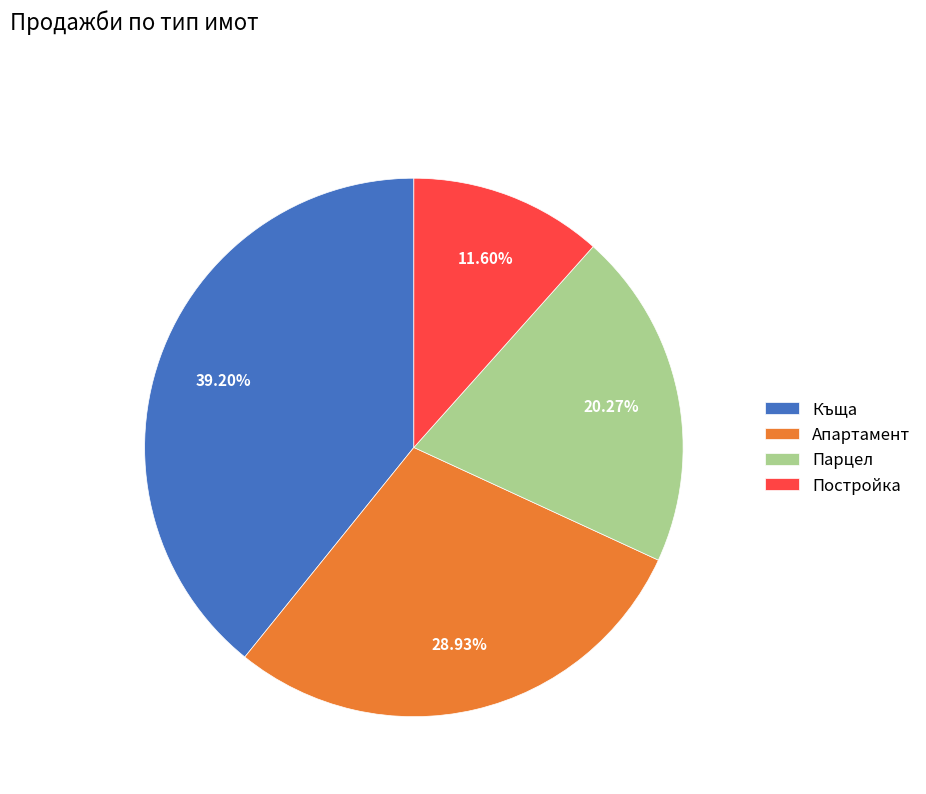

Rank the categories by value from lowest to highest.

Постройка, Парцел, Апартамент, Къща